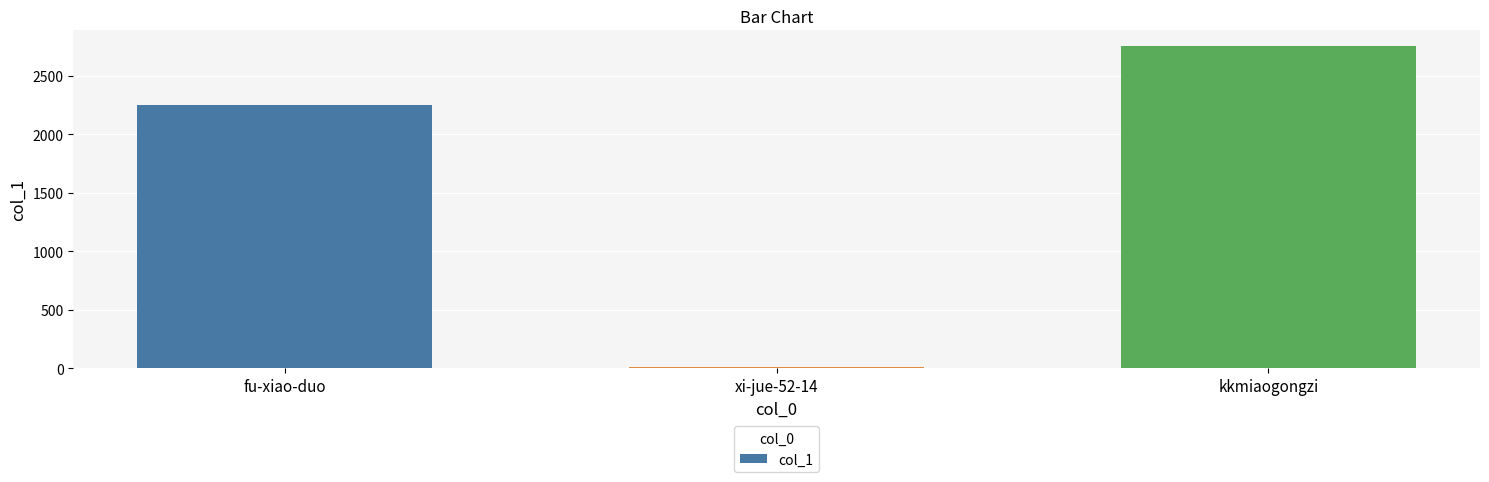

Is it true that the value at kkmiaogongzi is 878?

False